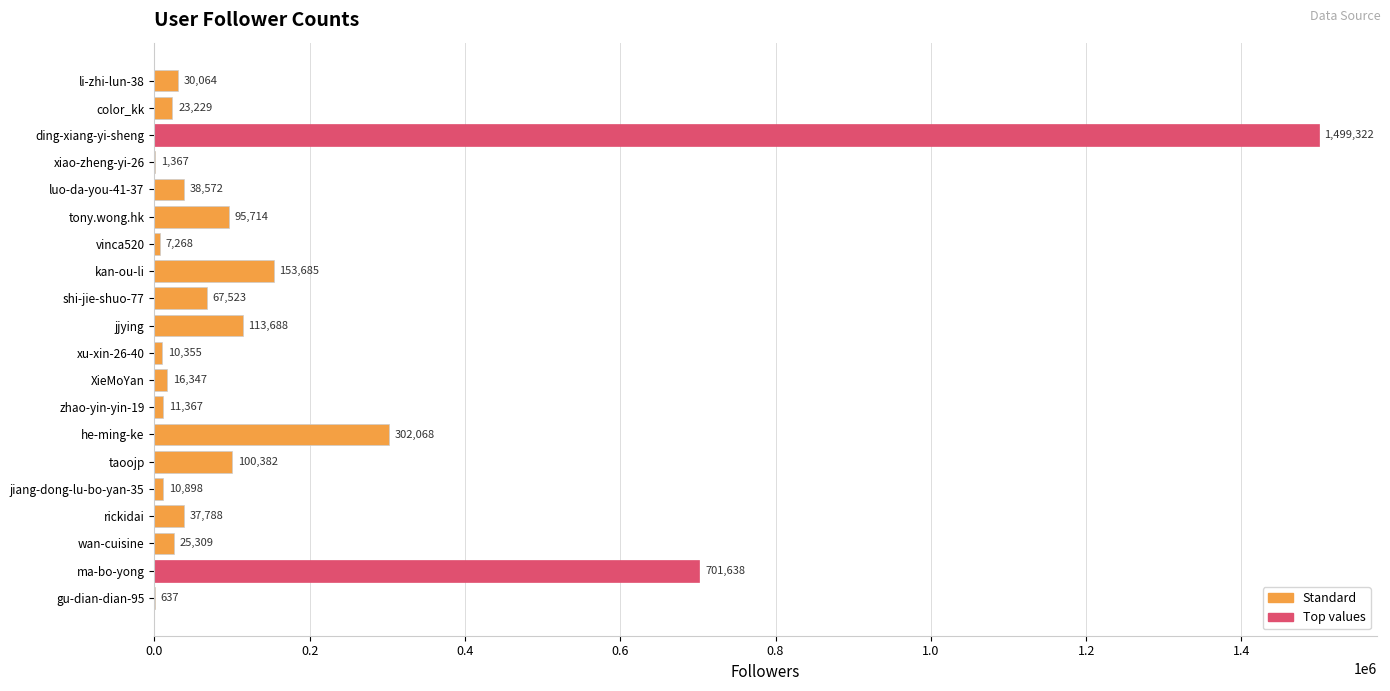

Read the value at shi-jie-shuo-77, to the nearest 10.

67520